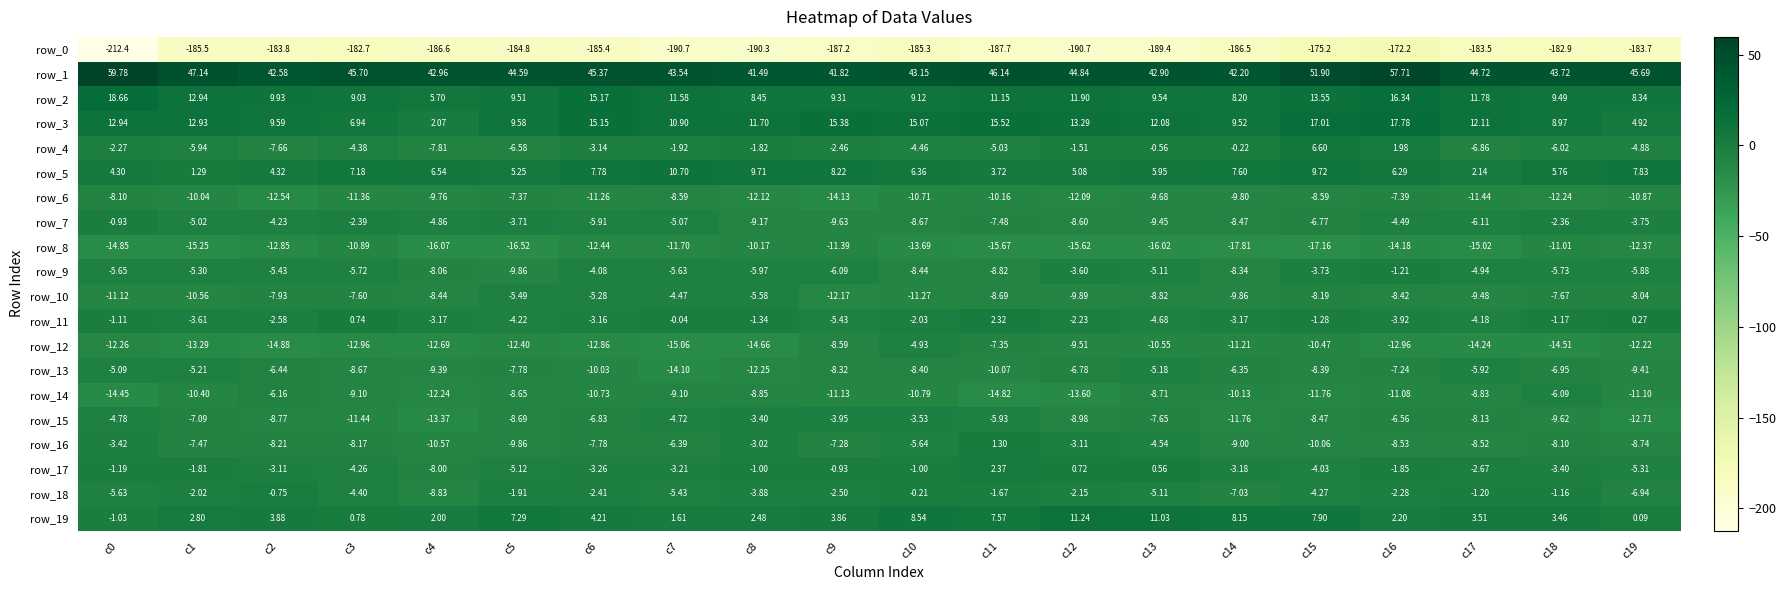

What is the difference between the maximum and minimum values in the row_8 series?

7.6